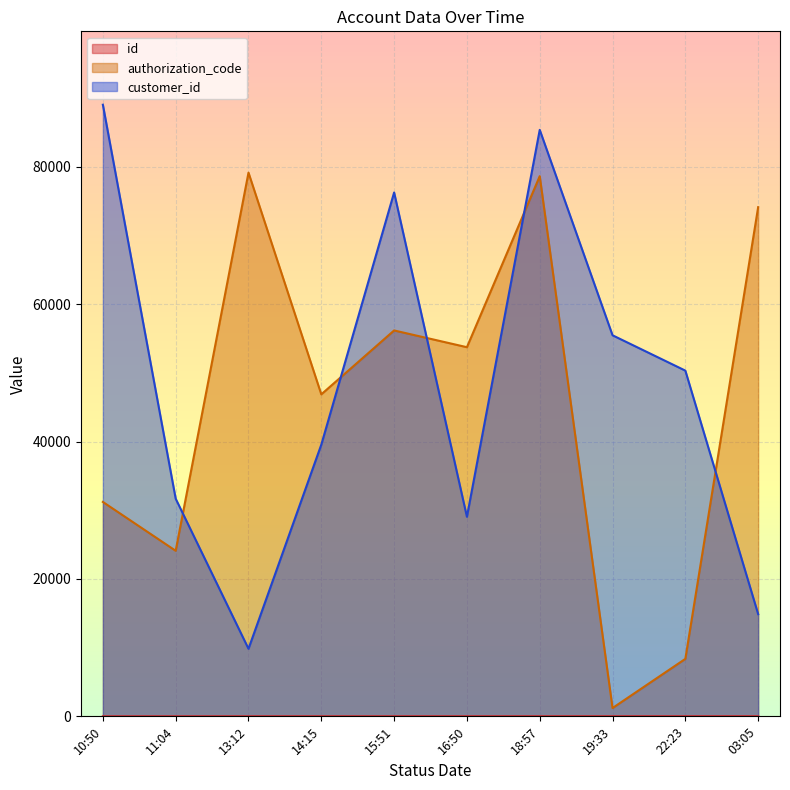

At which label does authorization_code first exceed 53743?

13:12